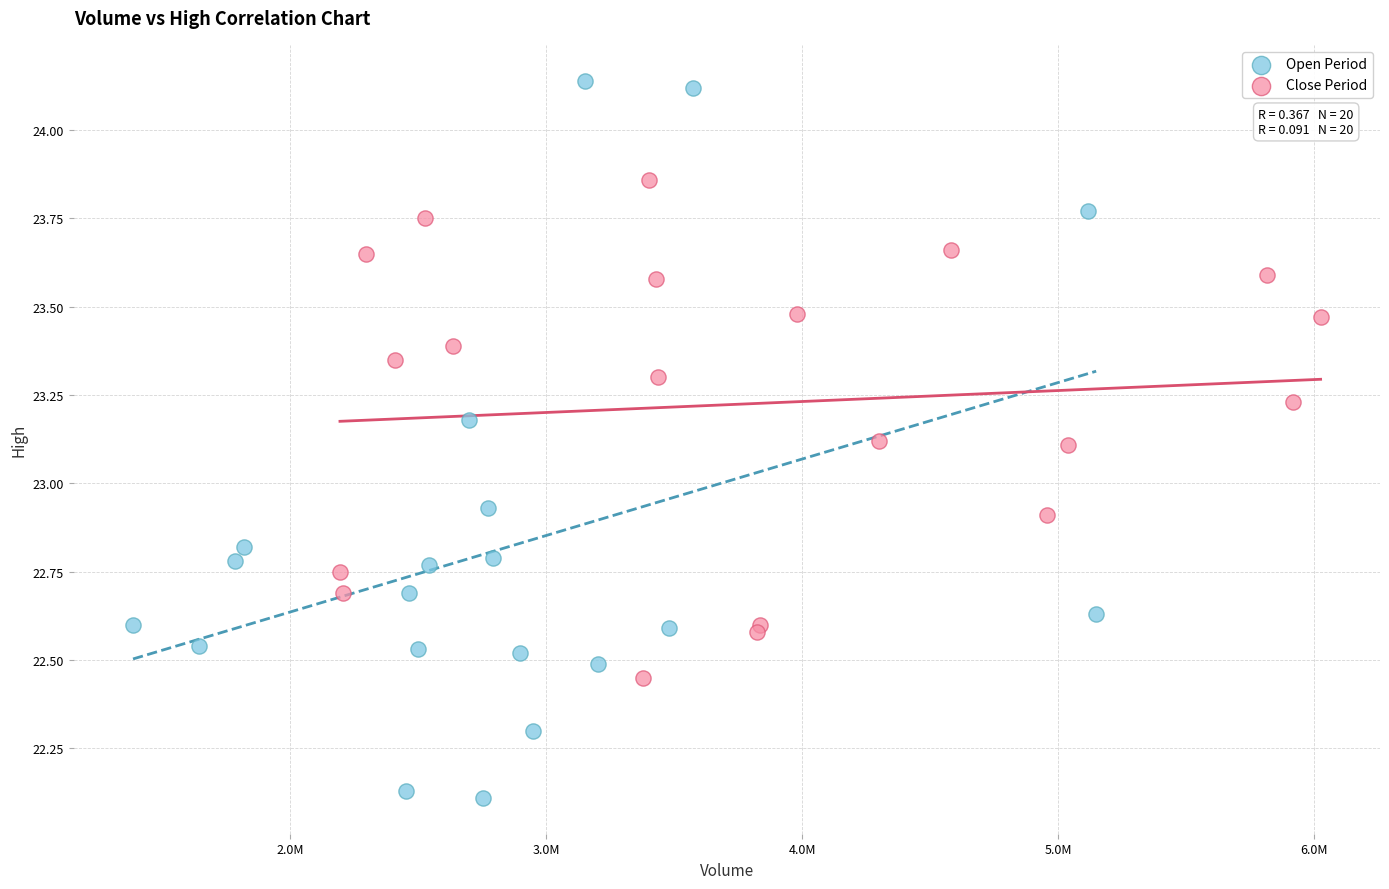

Which series reaches the maximum Y coordinate?

Open Period